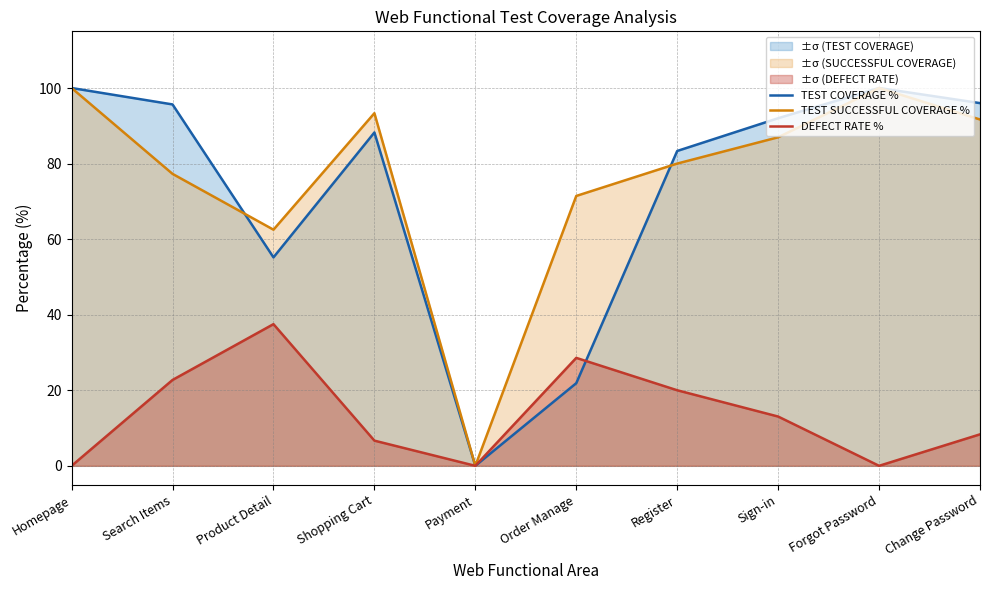

What is the label of the 10th point from the left?

Change Password